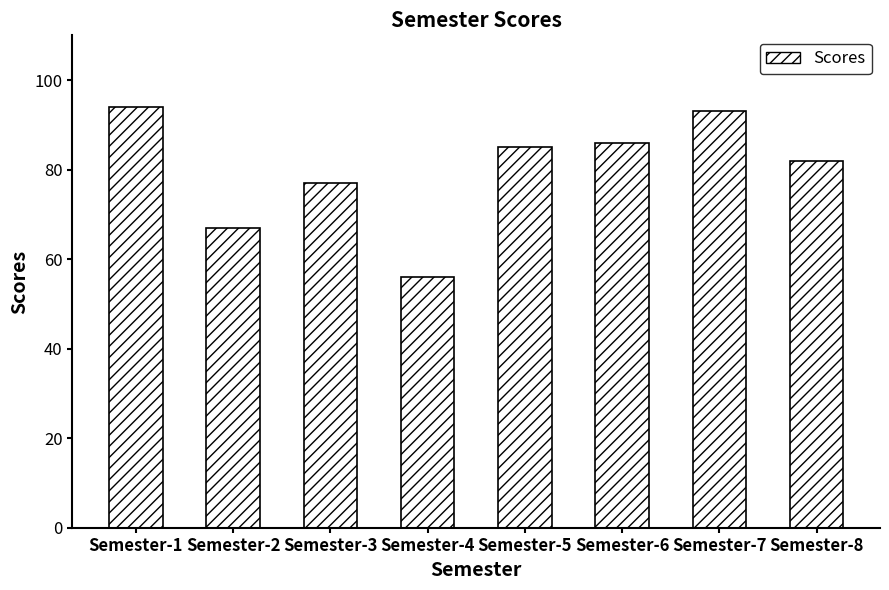

How many values are below 85?

4